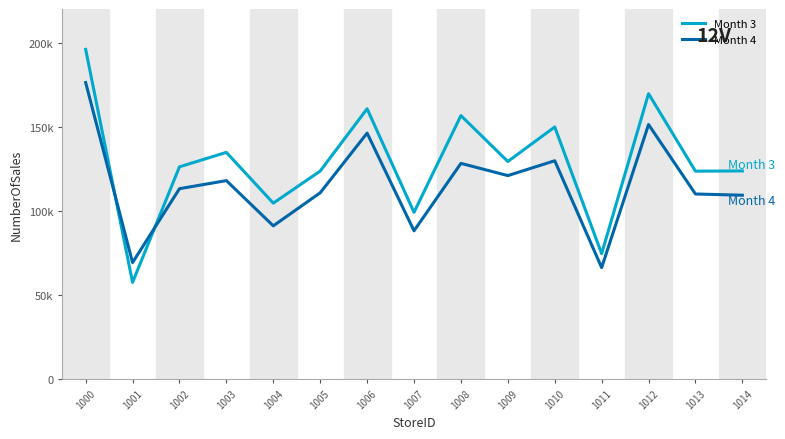

Where does the Month 3 series first go above 126111?

1000